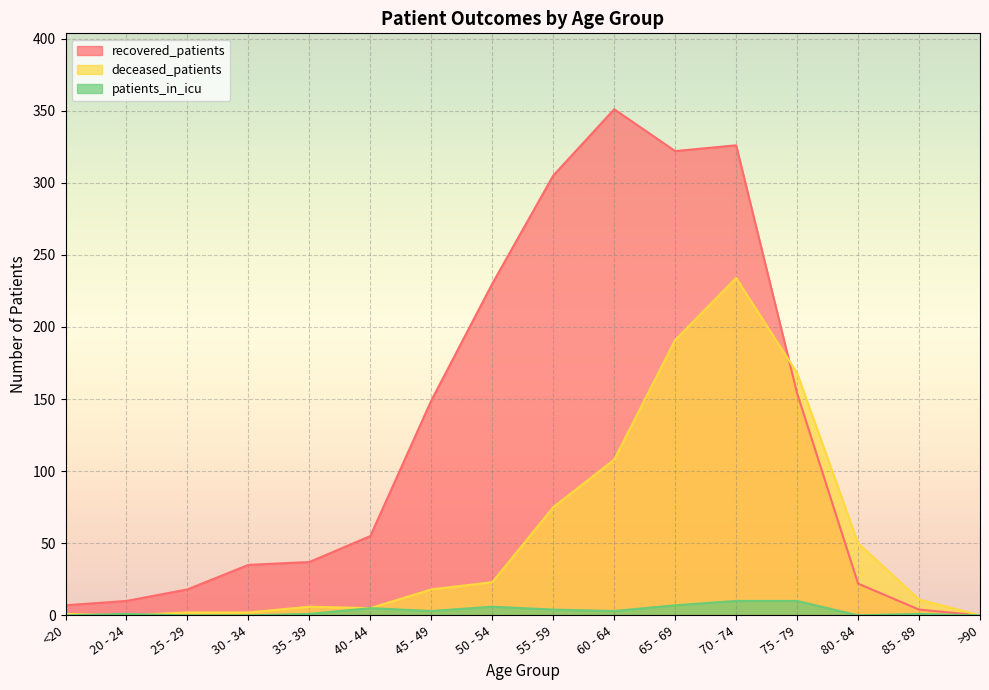

True or false: recovered_patients and deceased_patients intersect in this chart.

True